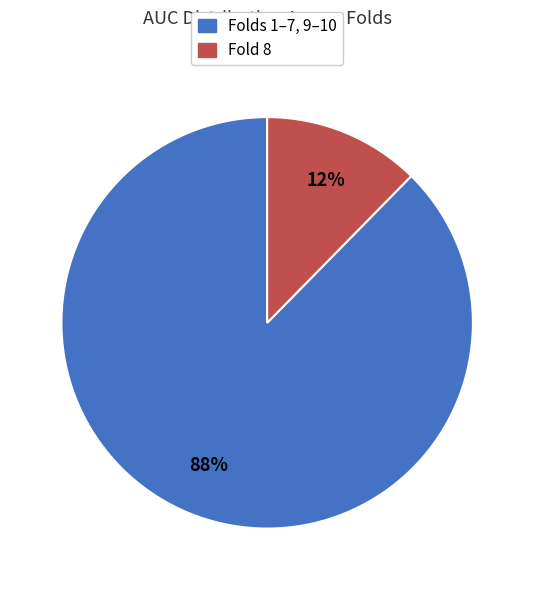

Is there a majority slice in this chart?

Yes